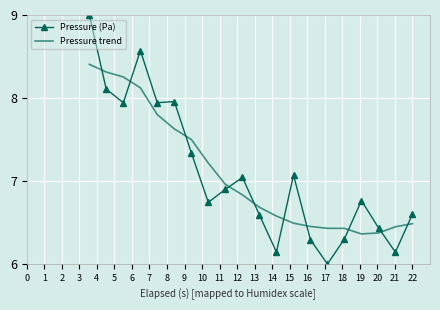

In Pressure (Pa), how many points are higher than both neighbors (excluding endpoints)?

5